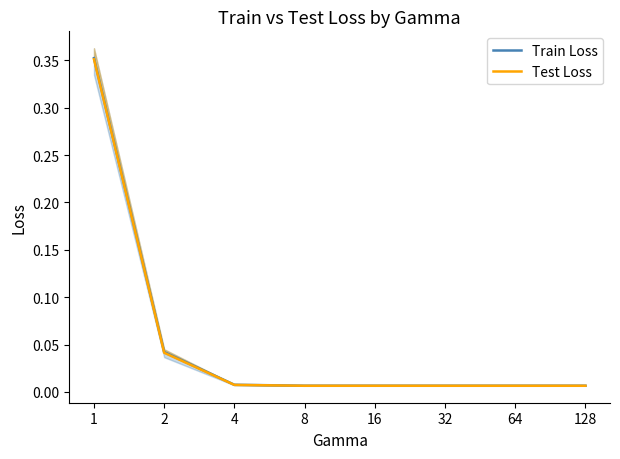

Which label corresponds to the smallest value in the chart?

64